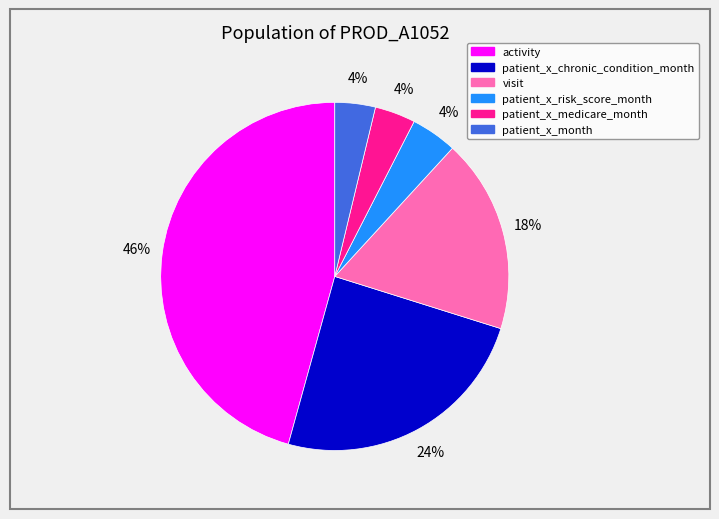

Is there any slice that represents more than half of the pie?

No